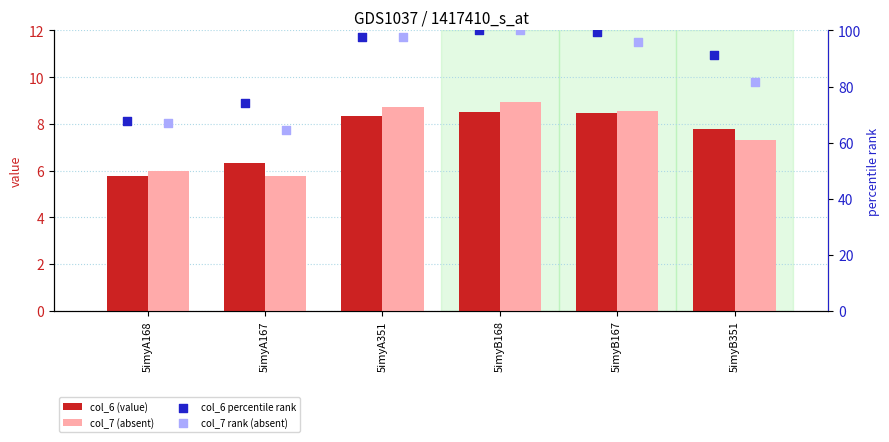

At which category is the sum across all series the highest?

5imyB168